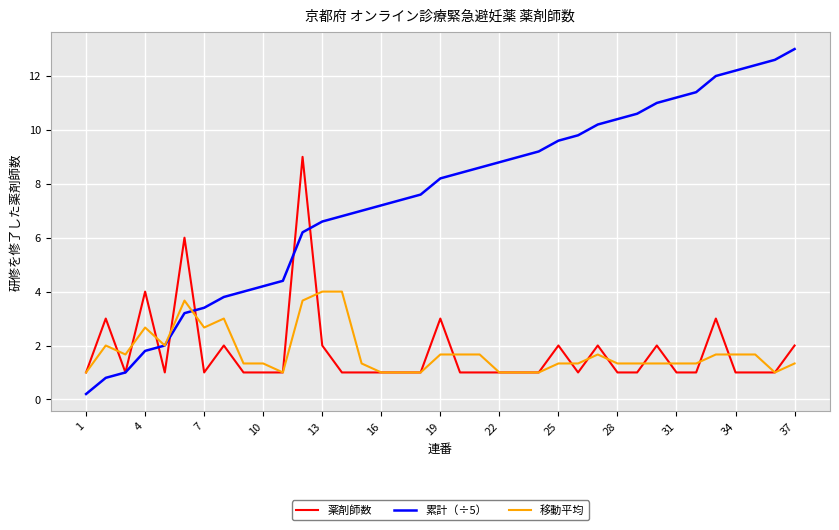

What is the maximum value for 累計（÷5）?

13.0